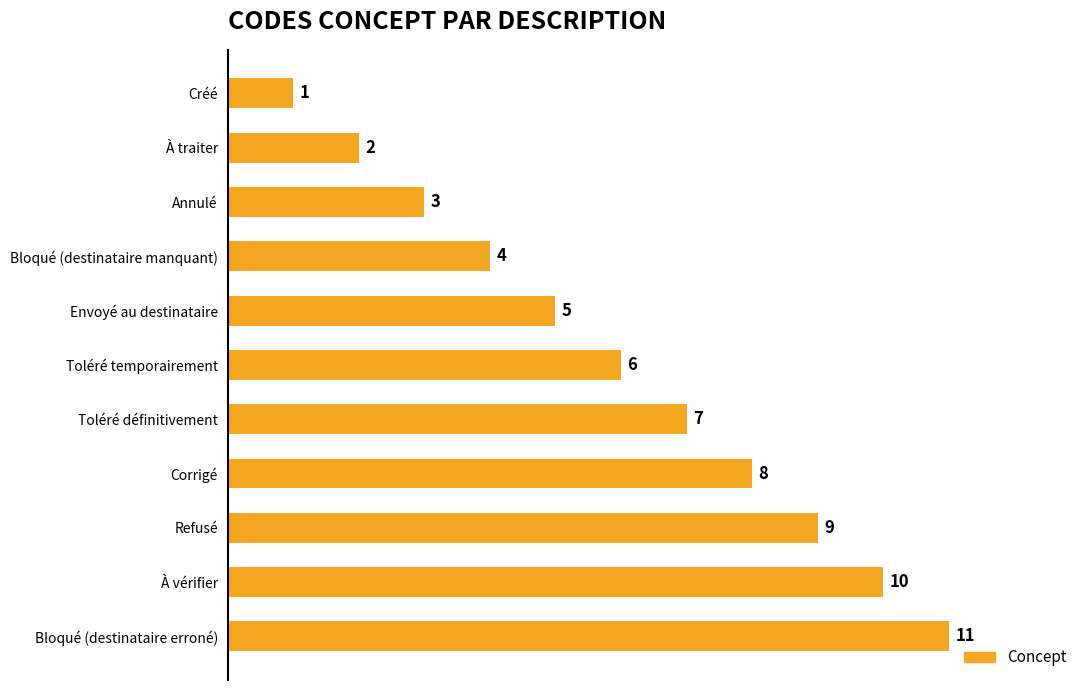

The value at Envoyé au destinataire is 2. True or false?

False